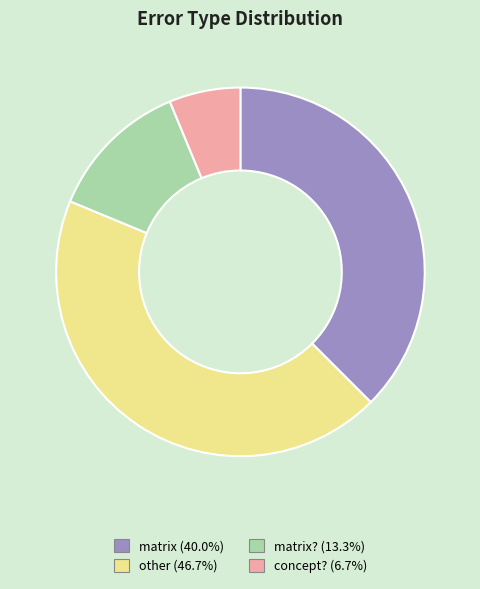

Is there any slice that represents more than half of the pie?

No